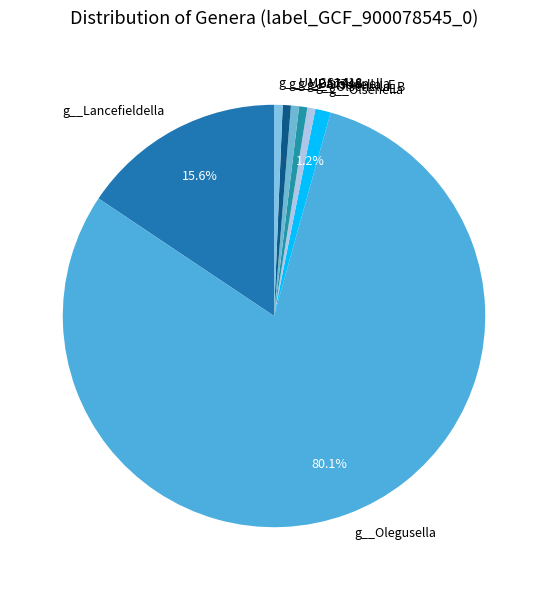

Combined, do g__Olsenella_E and g__Parolsenella account for over 50%?

No